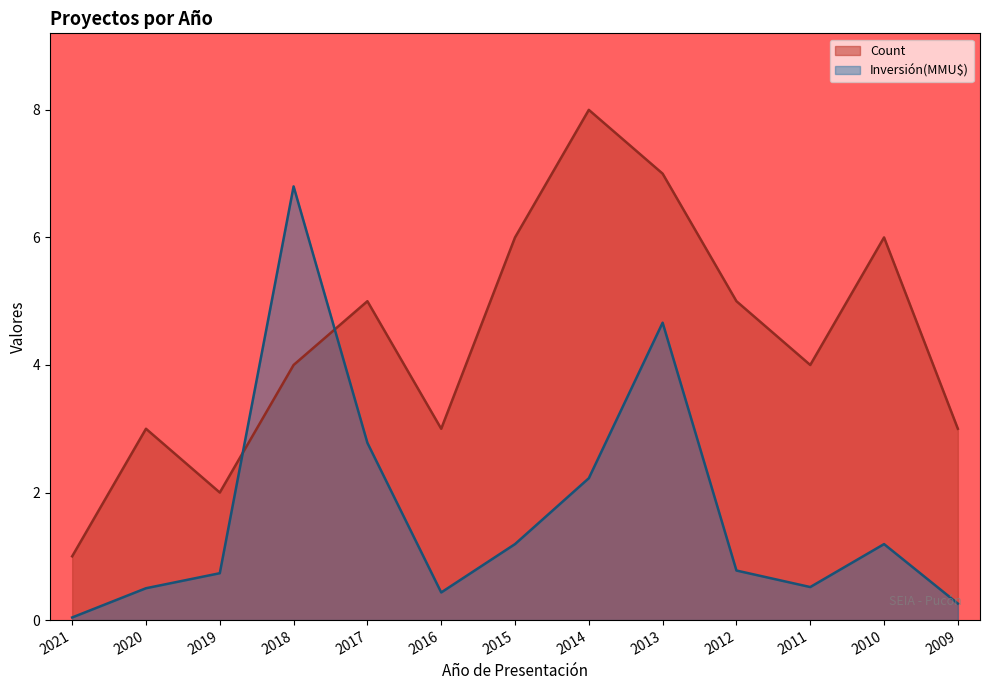

What is the spread (max minus min) of values at 2009?

2.7